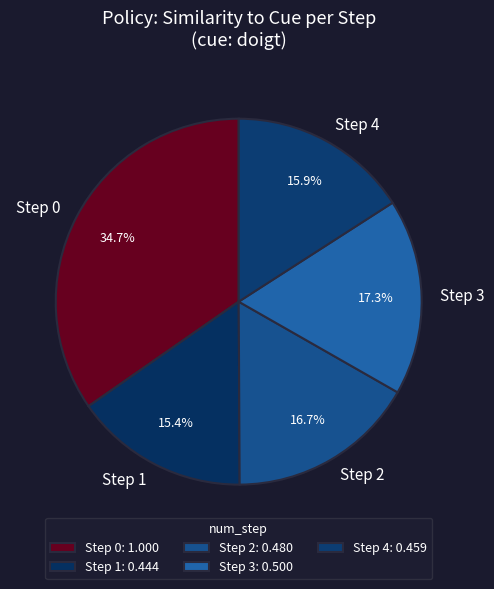

Combined, what portion of the pie is Step 3 and Step 0?

52.0%